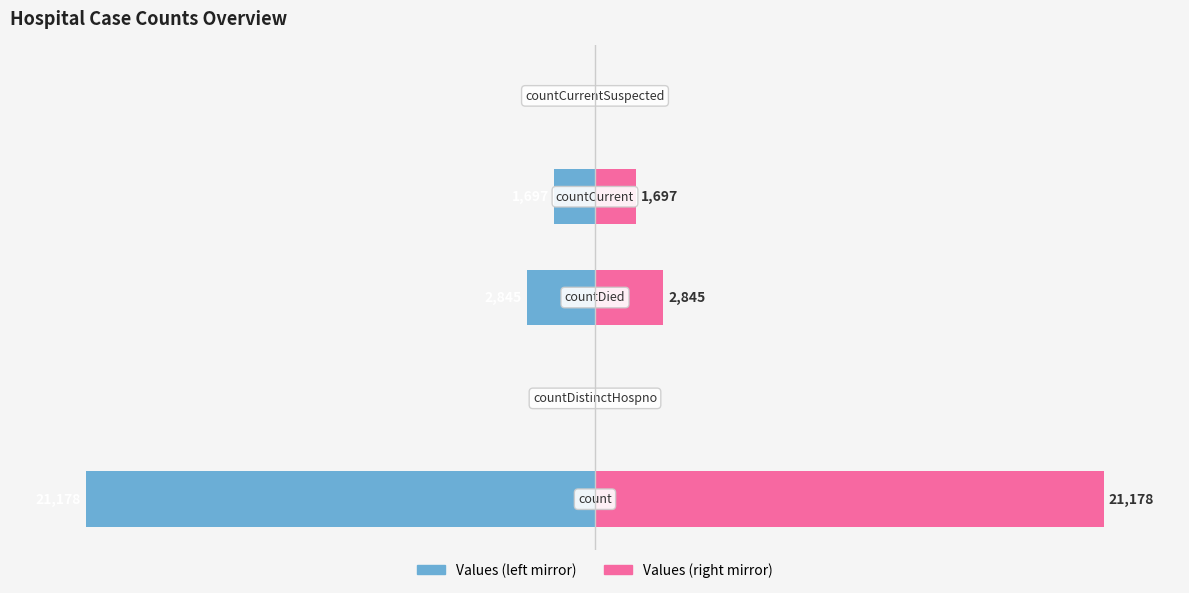

How many values in Values (right) are above zero?

3